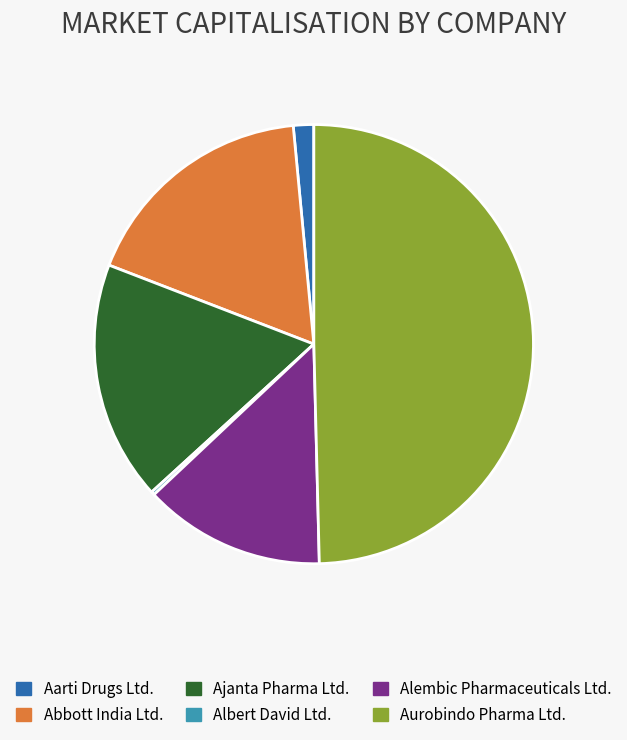

What is the largest slice in the pie chart?

Aurobindo Pharma Ltd.